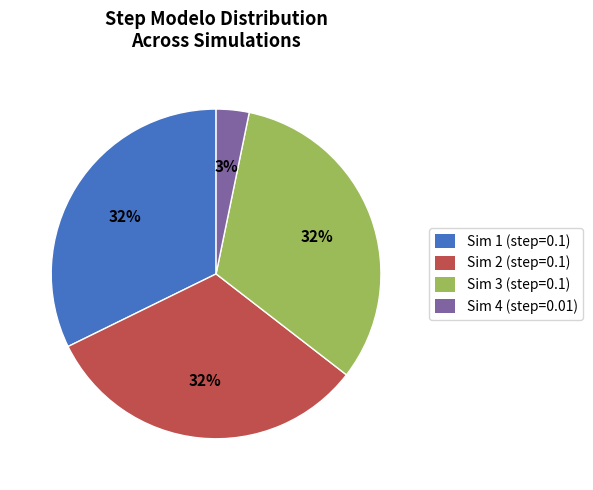

Does any single category account for the majority?

No